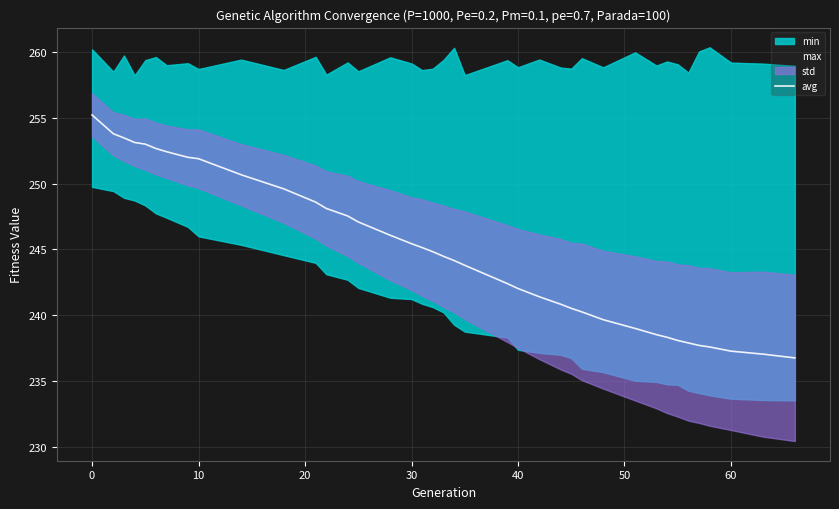

The avg series shows 68.7 at 30. True or false?

False